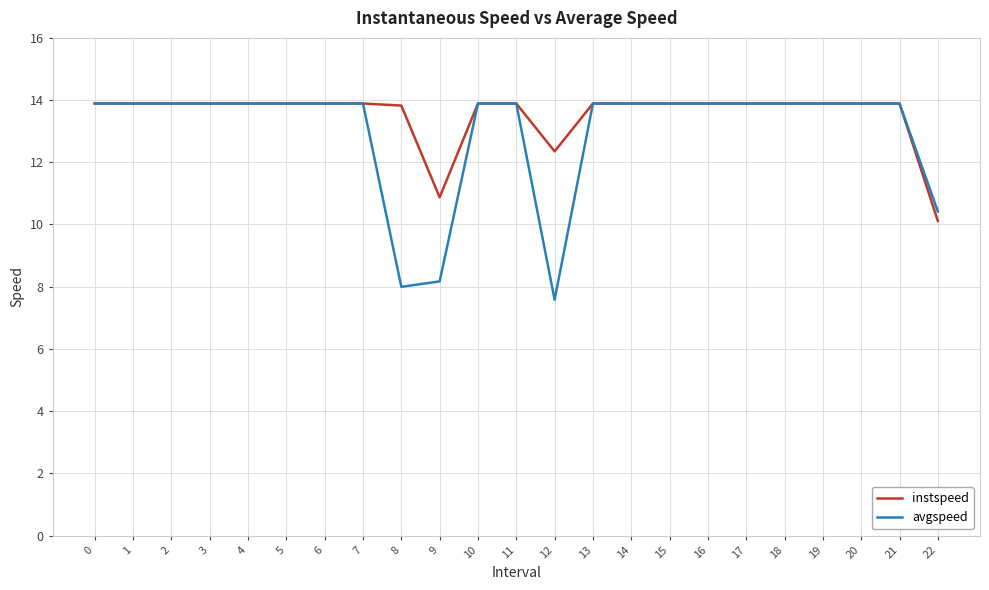

Count the number of categories in the chart.

23